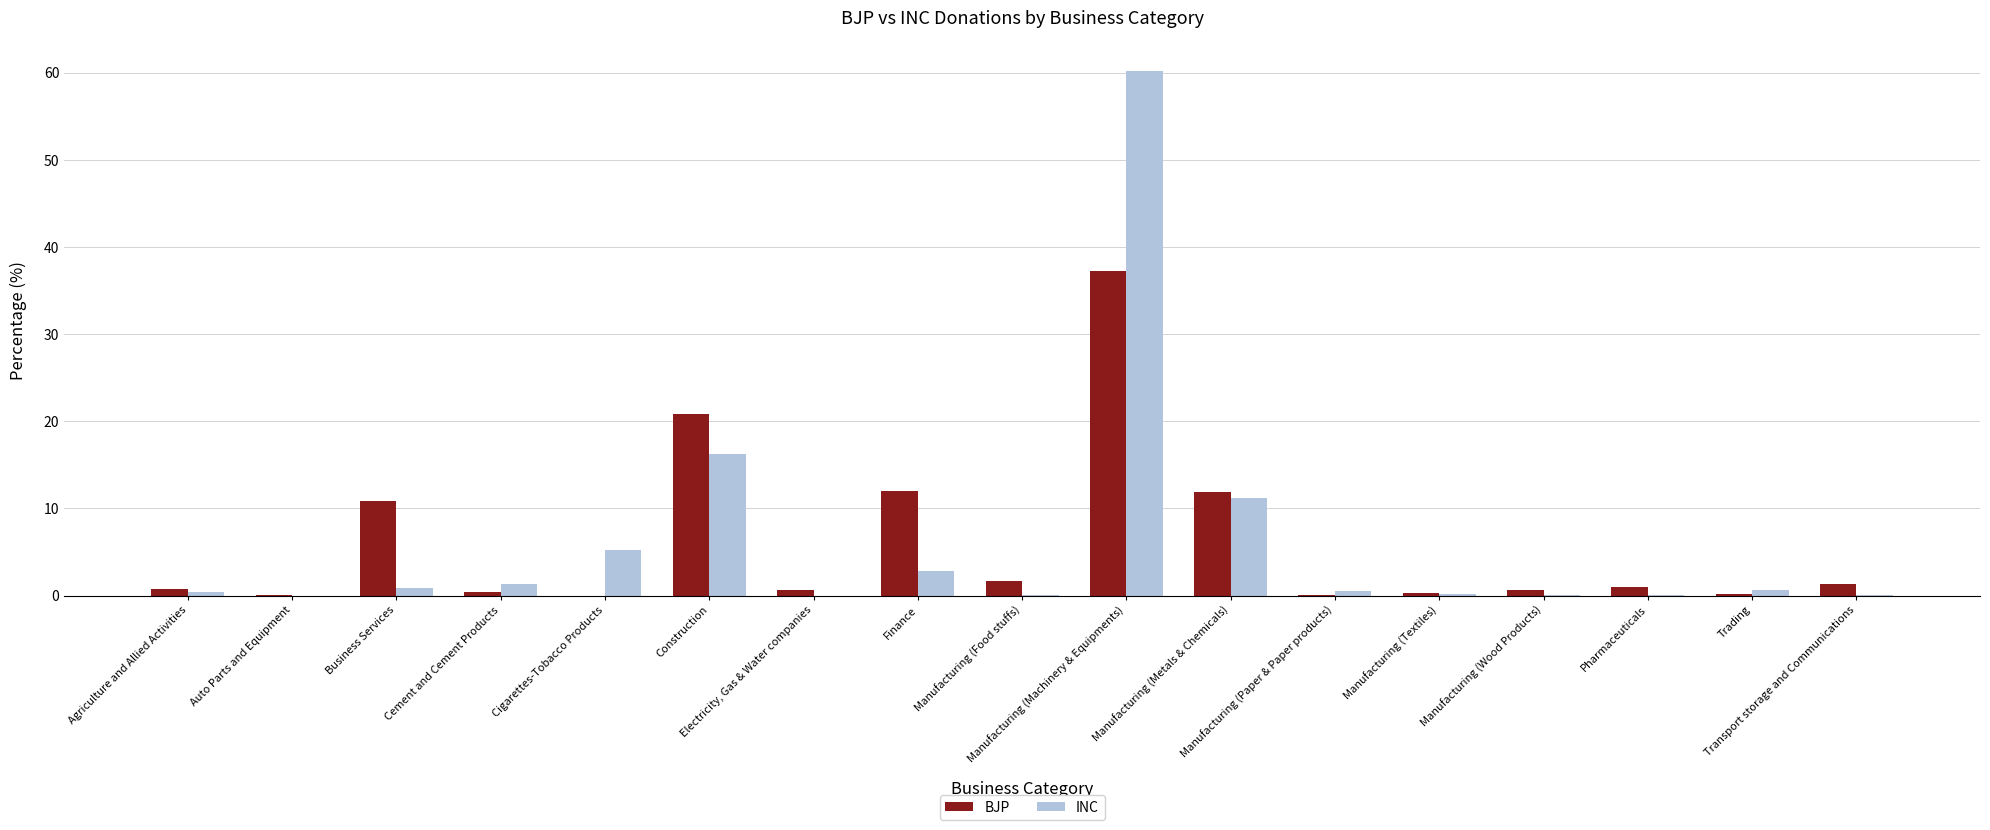

What is the highest value of the INC series?

60.2